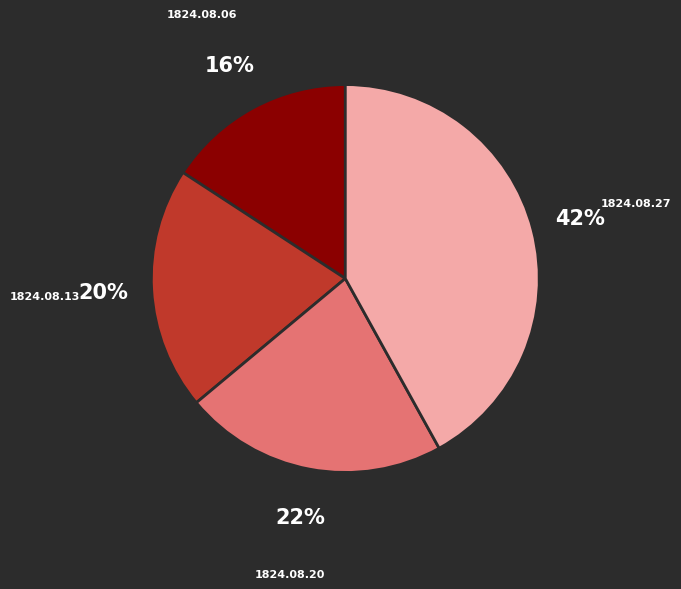

To the nearest percent, what percentage of the pie is 1824.08.20?

22%